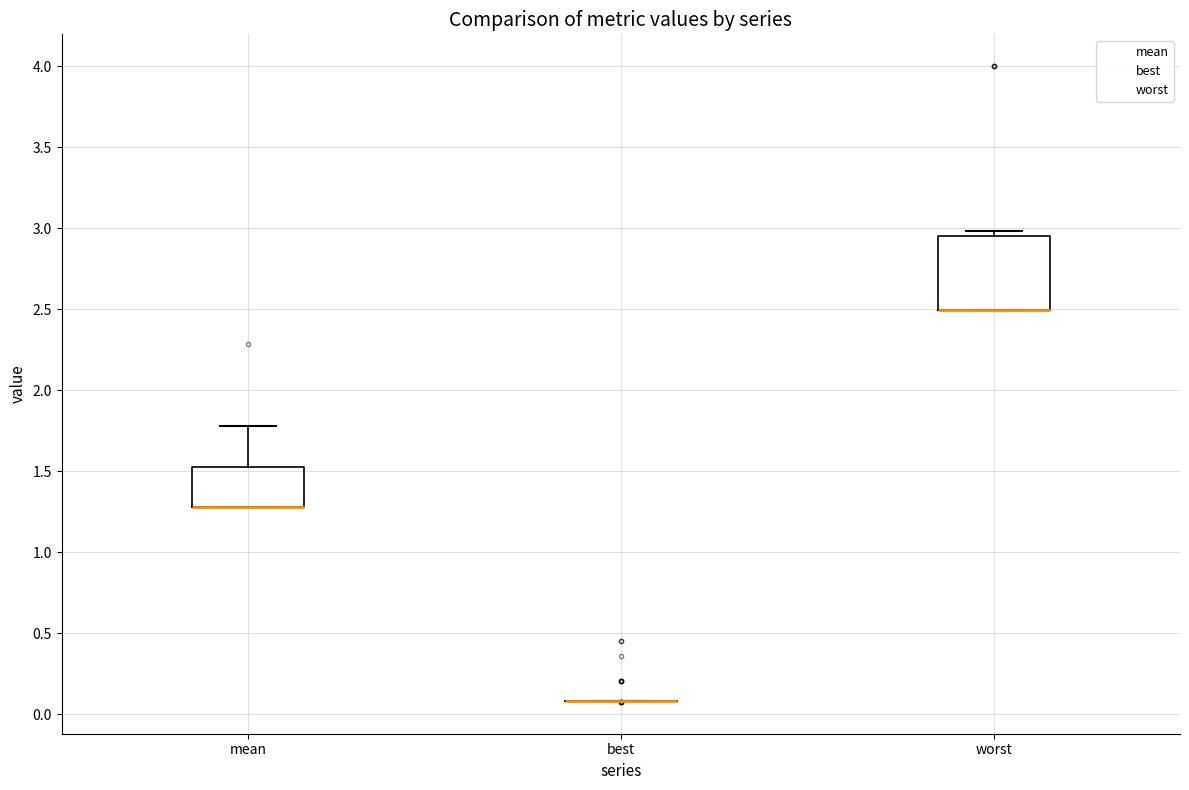

Reading left to right, read every box against the y-axis: the position of its median line, the range the box covers, and the ends of its whiskers. The values are not printed on the chart, so give them approximately, as read against the axis.

mean: median 1.30 (drawn on the box's lower edge), box 1.30 to 1.55, whiskers 1.30 to 1.80
best: box collapsed to a line at 0.10, whiskers 0.10 to 0.10
worst: median 2.50 (drawn on the box's lower edge), box 2.50 to 2.95, whiskers 2.50 to 3.00